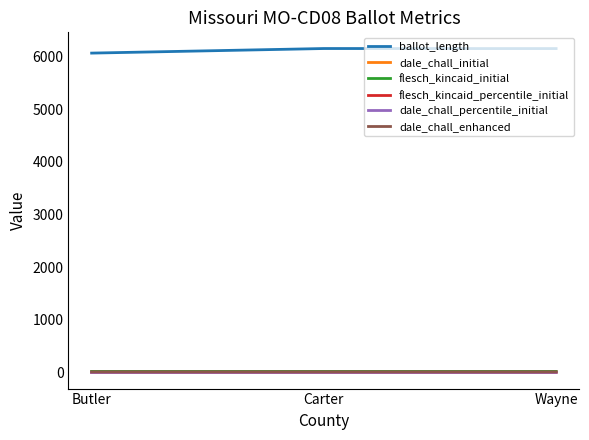

Which series has the largest total across all categories?

ballot_length